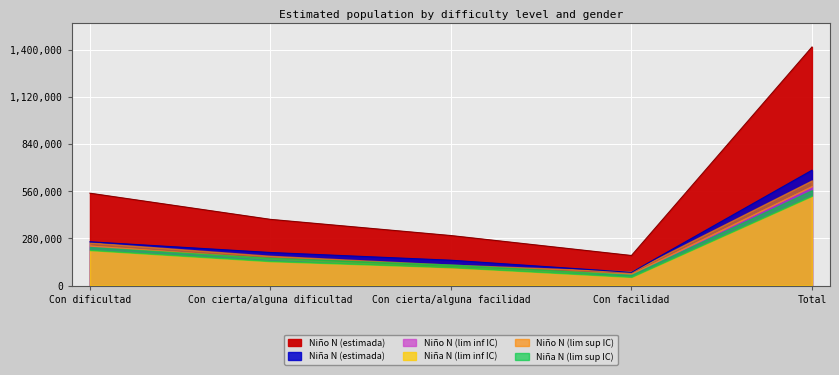

Where do Niño N (lim inf IC) and Niña N (lim inf IC) first cross each other?

Con cierta/alguna dificultad and Con cierta/alguna facilidad